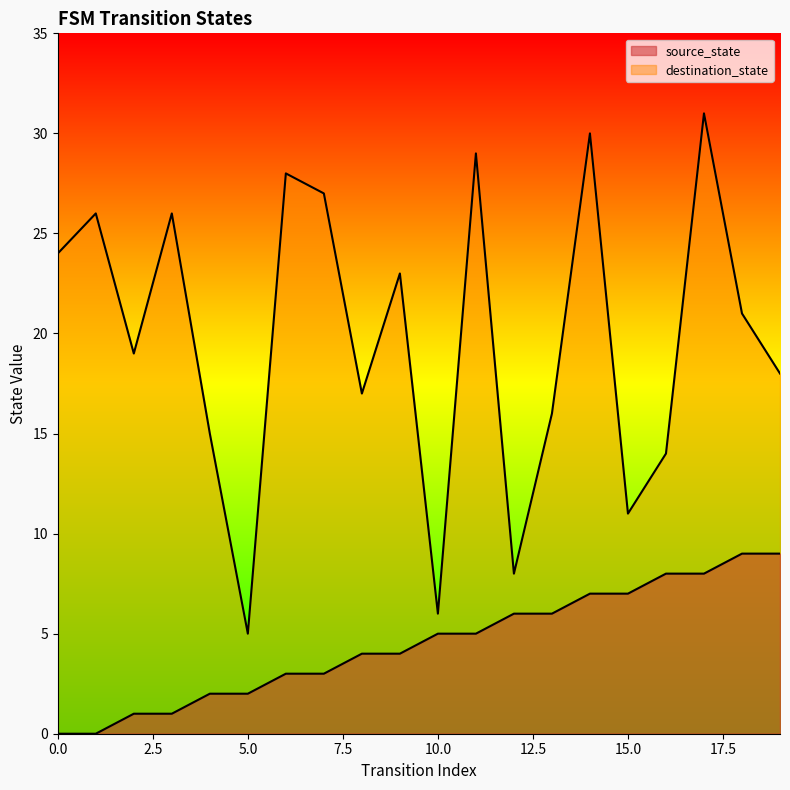

Where is destination_state nearest to the value 18?

19